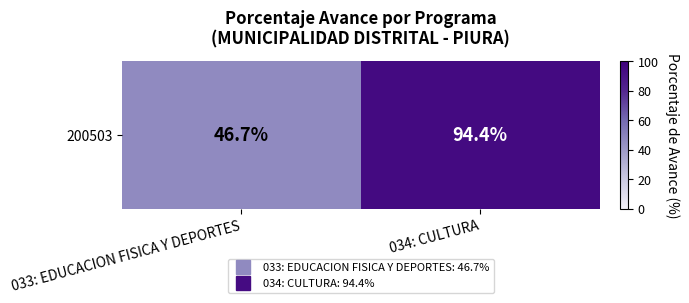

What is the minimum value shown in the chart?

46.7